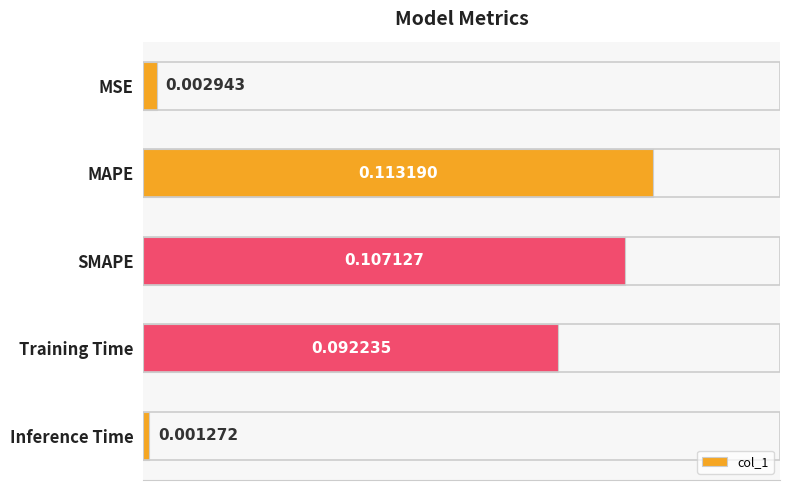

How many bars are there in total?

5